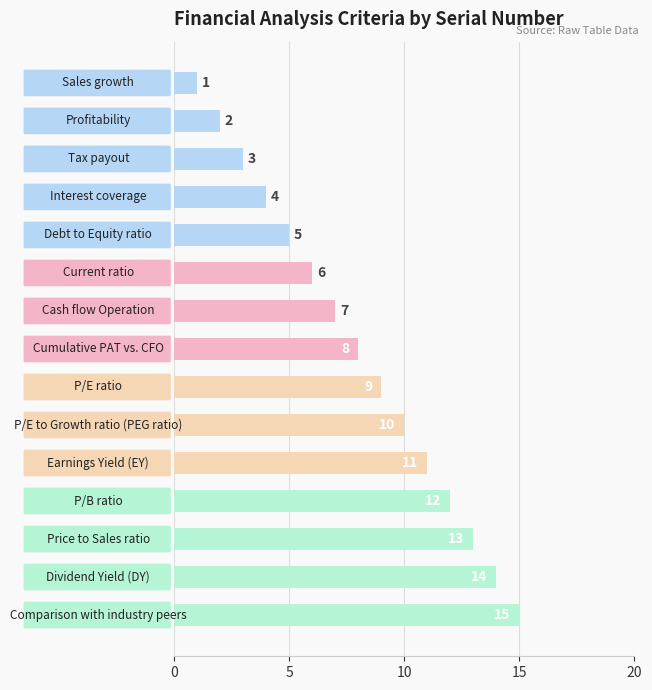

What is the difference between the maximum and minimum values?

14